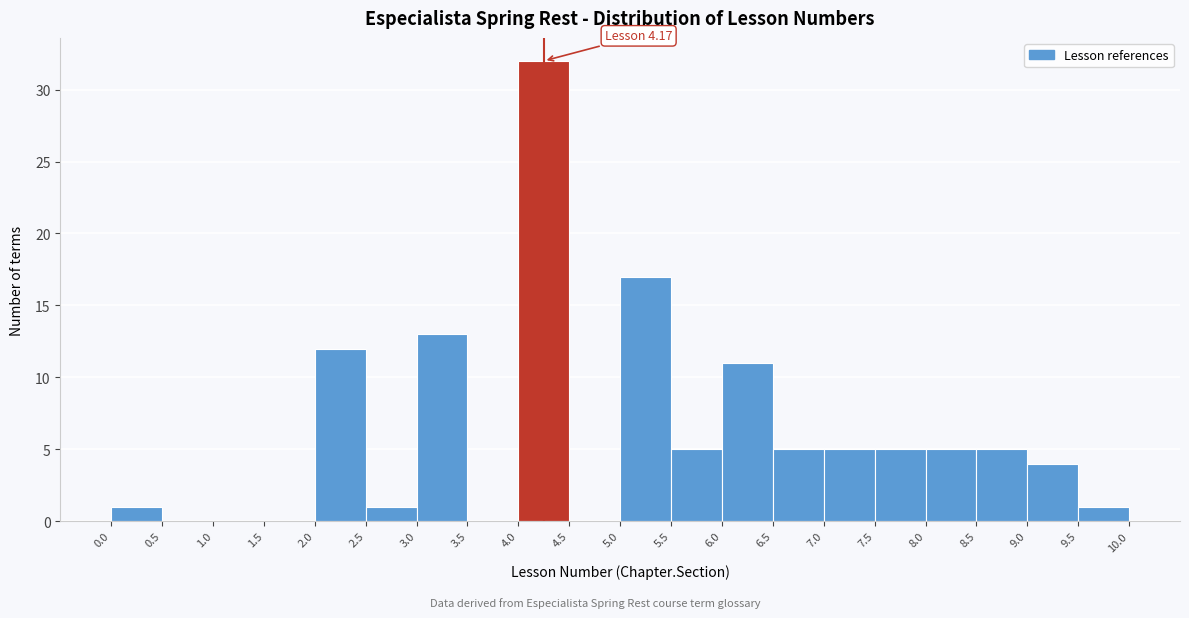

Which range on the x-axis has the tallest bar?

4.0 to 4.5